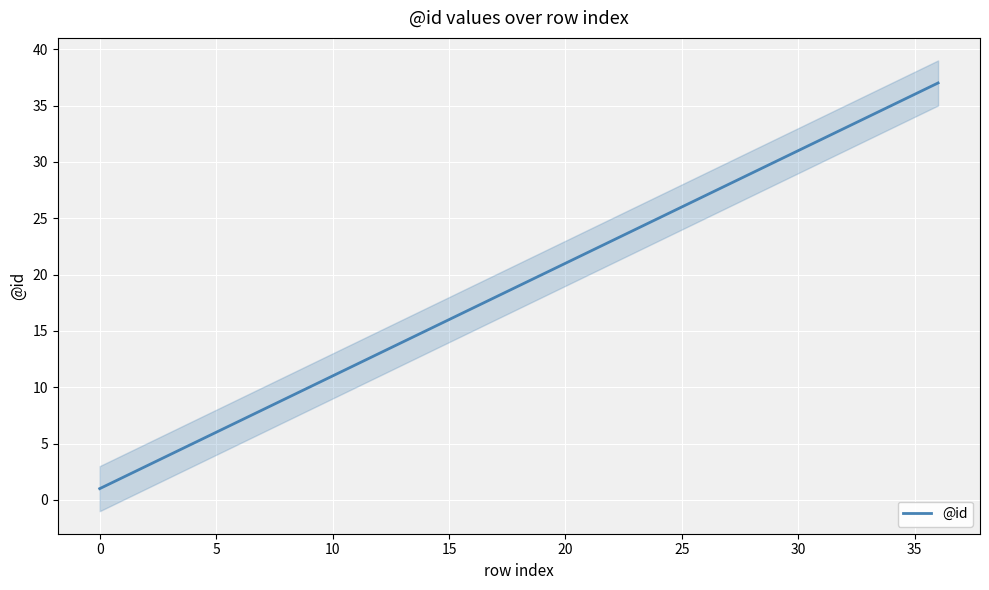

Where is the data nearest to the value 19?

18